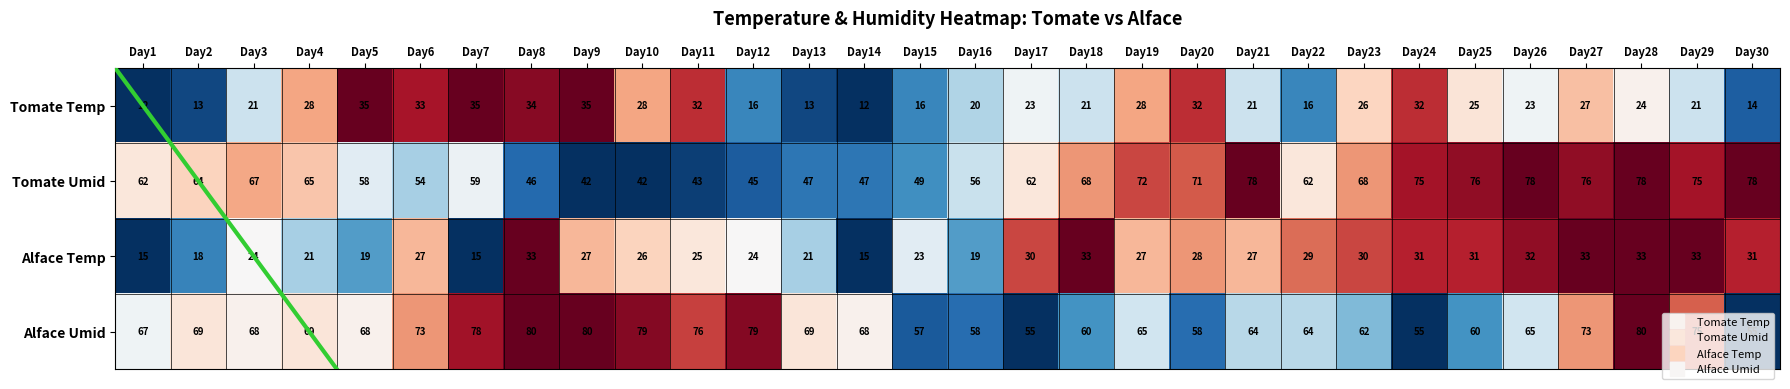

What is the lowest value of the Tomate Temp series?

12